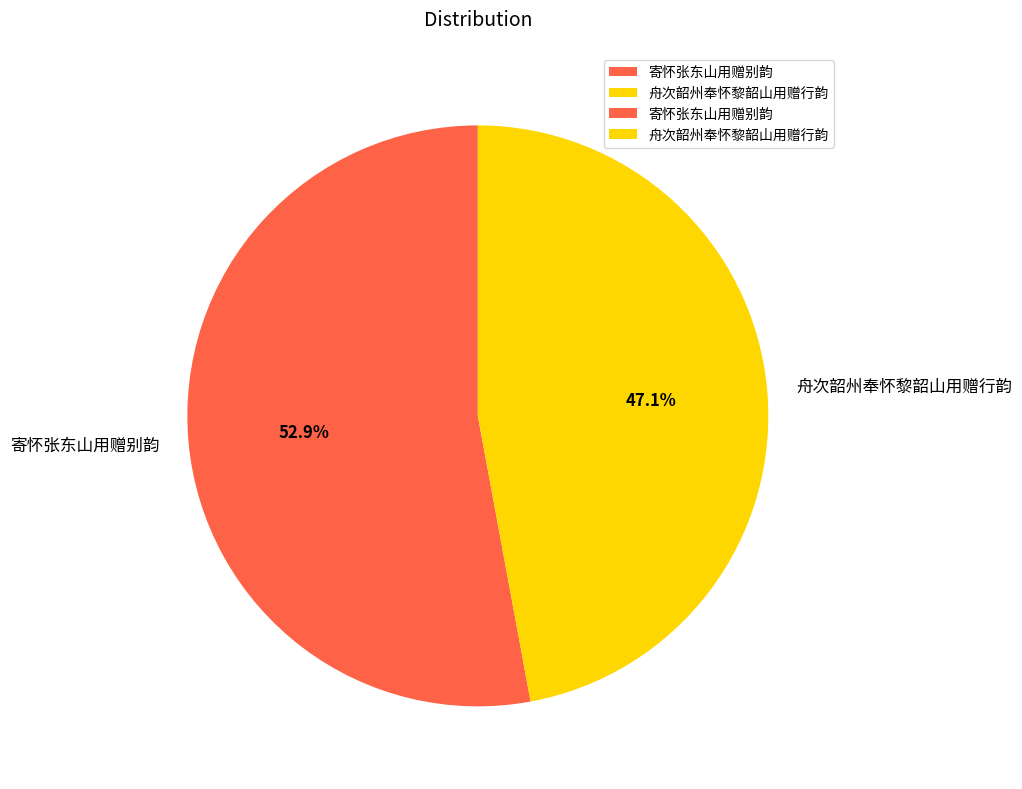

Rank the categories by value from lowest to highest.

舟次韶州奉怀黎韶山用赠行韵, 寄怀张东山用赠别韵